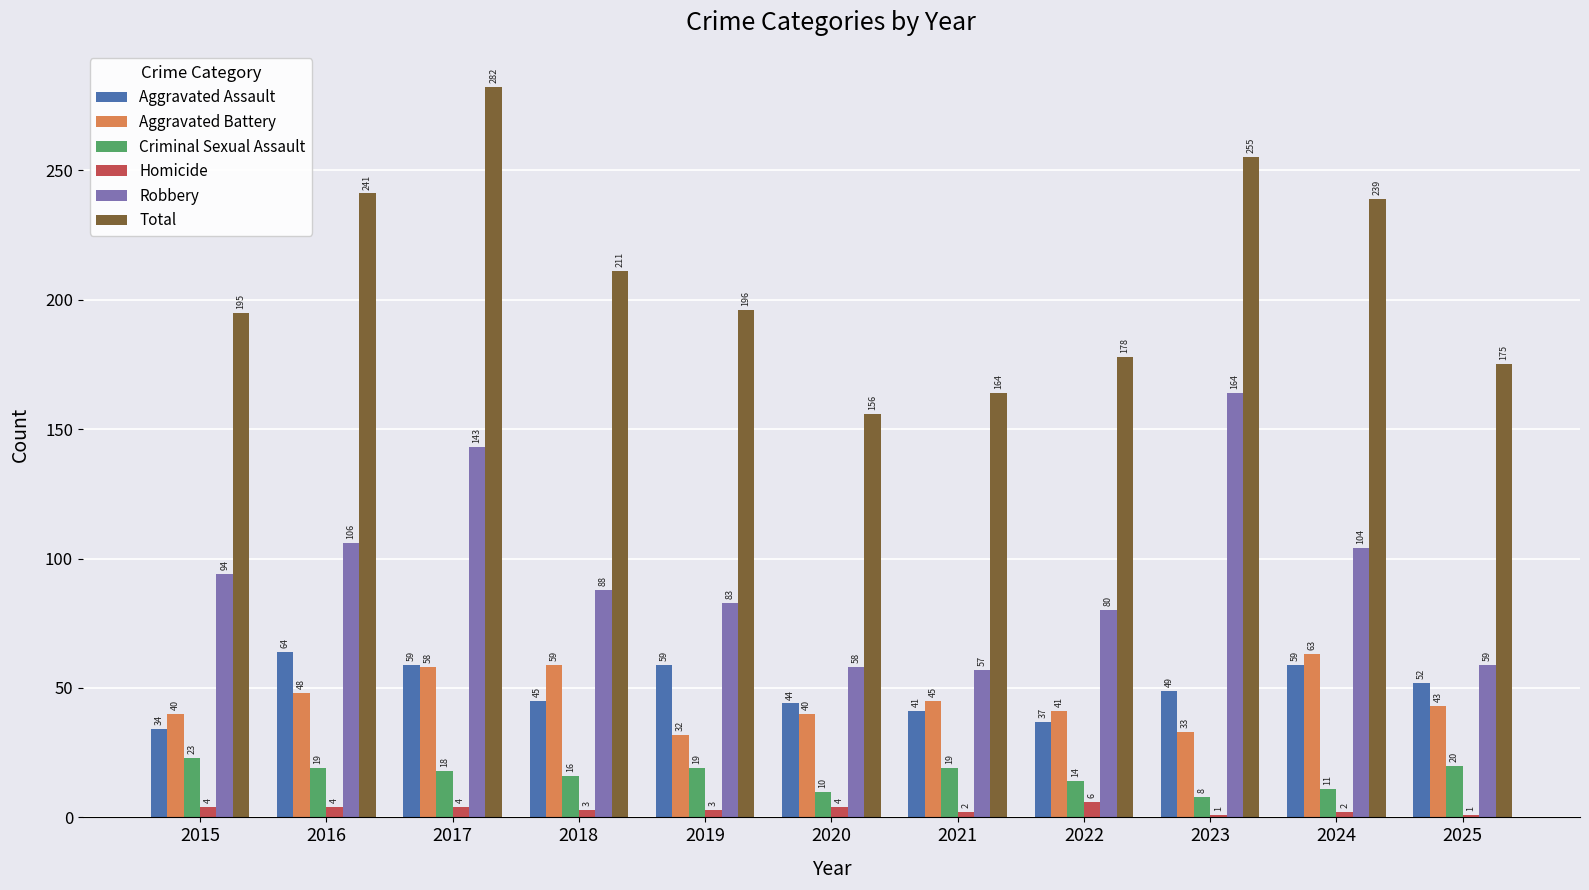

Rank the categories by Robbery value from highest to lowest.

2023, 2017, 2016, 2024, 2015, 2018, 2019, 2022, 2025, 2020, 2021